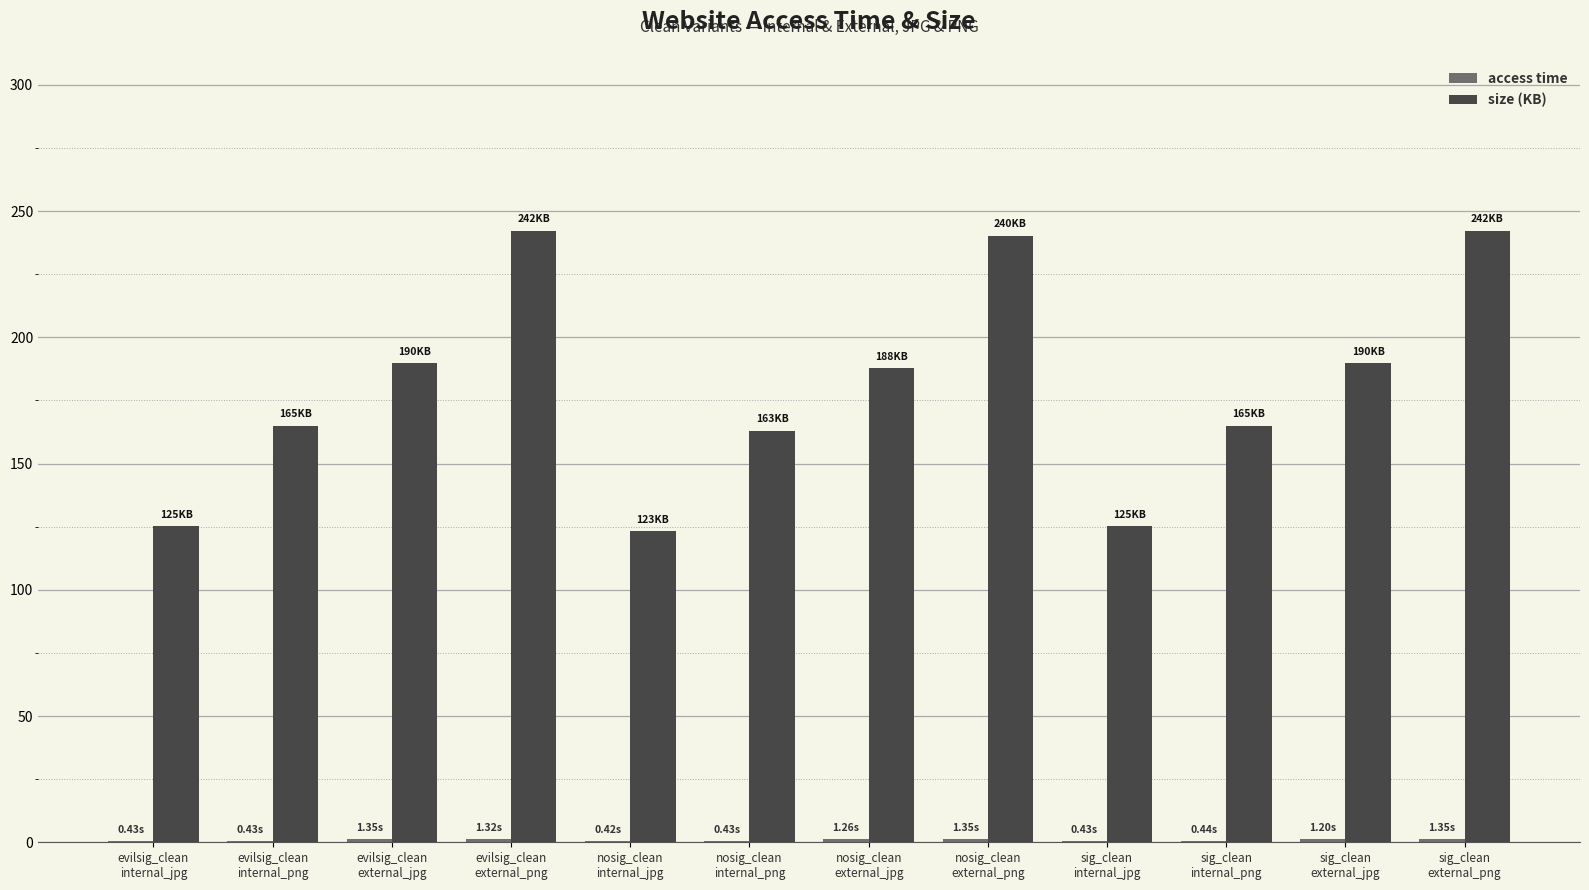

Which series has the largest total across all categories?

size (KB)